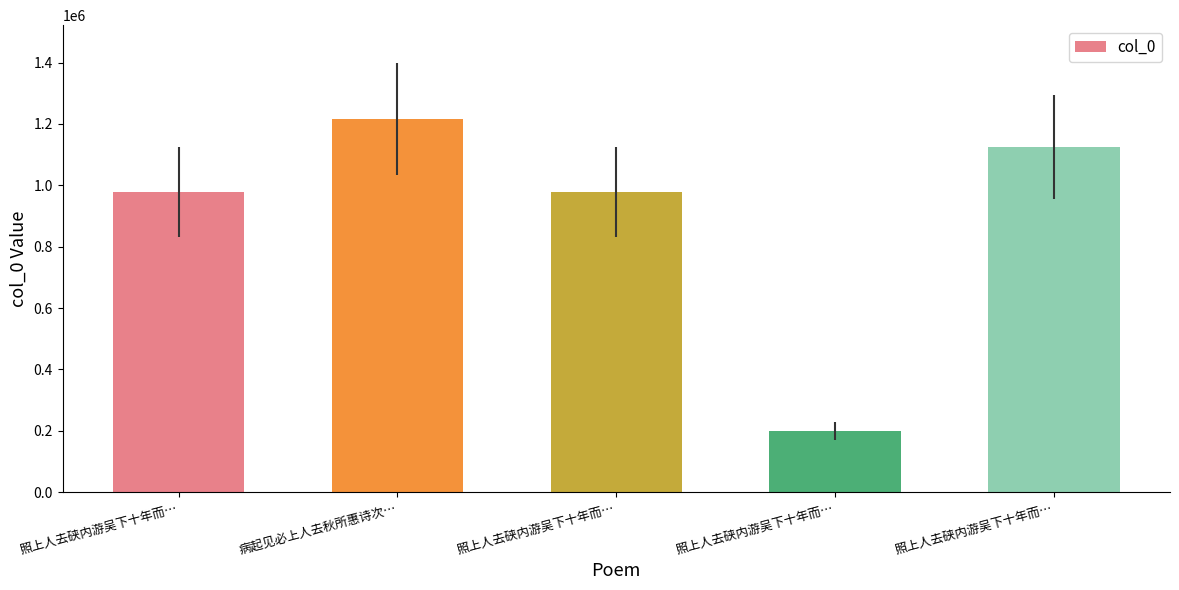

List the labels in order of value, smallest first.

照上人去硖内游吴下十年而…, 照上人去硖内游吴下十年而…, 照上人去硖内游吴下十年而…, 照上人去硖内游吴下十年而…, 病起见必上人去秋所惠诗次…